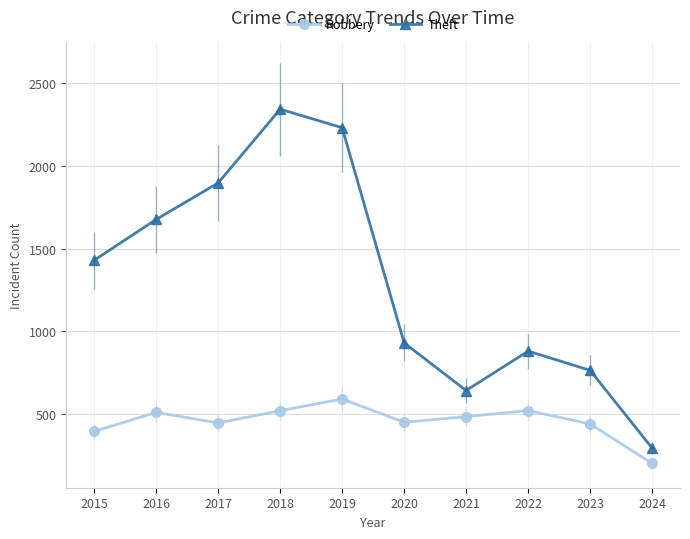

What is the difference between the maximum and second lowest values in the Theft series?

1700